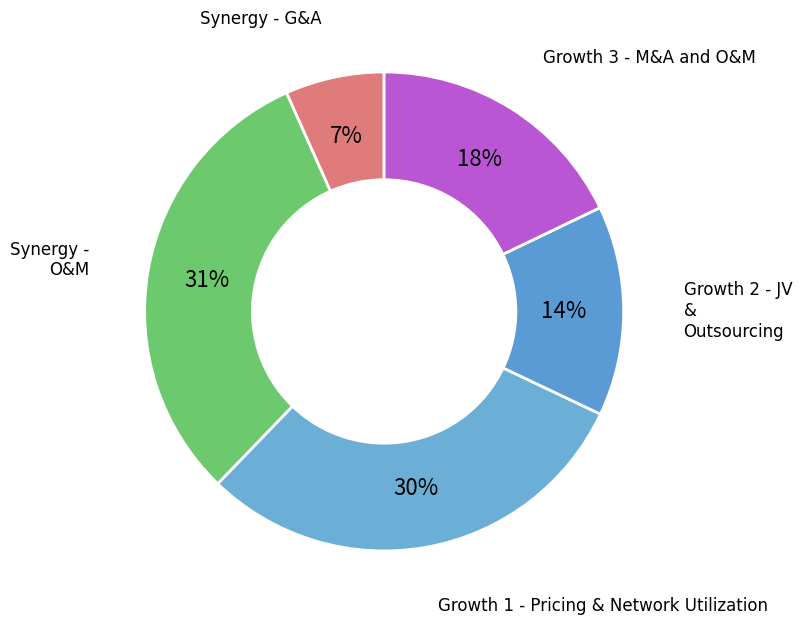

How many slices are in this pie chart?

5